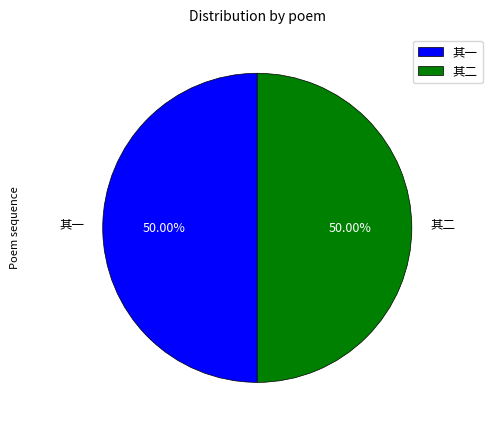

What is the ratio of the value at 其二 to the value at 其一?

1.0